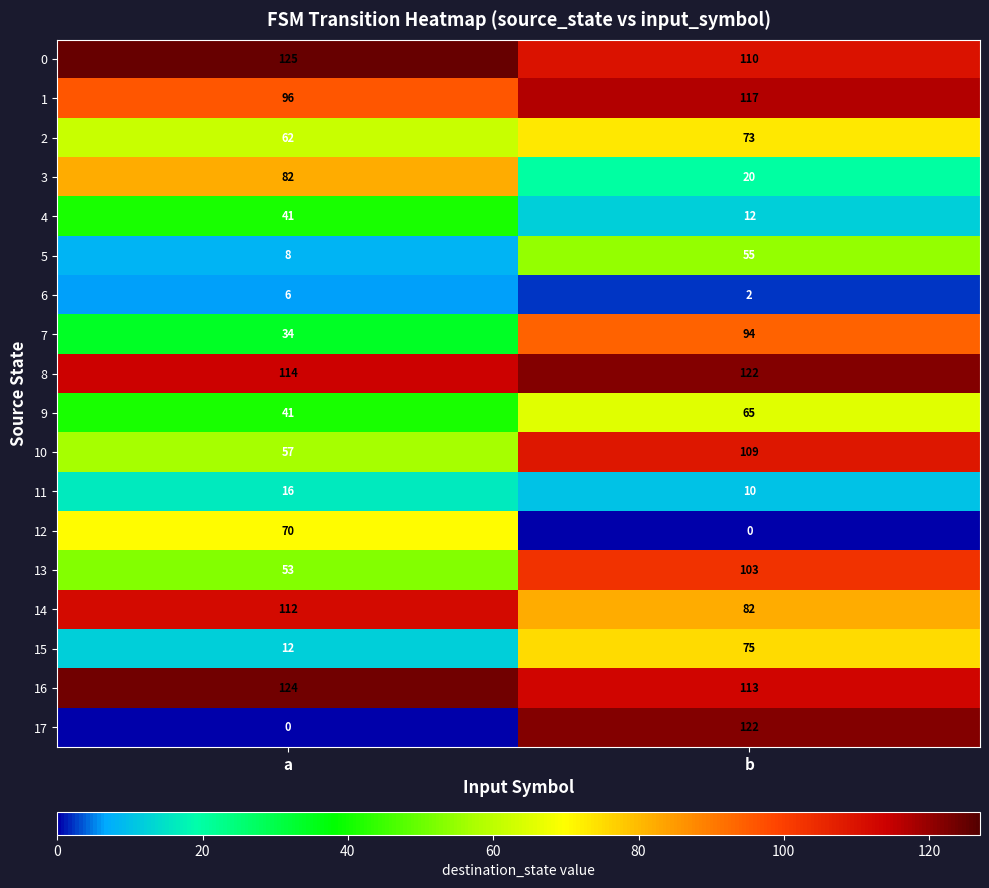

What is the sum of all 8 values?

236